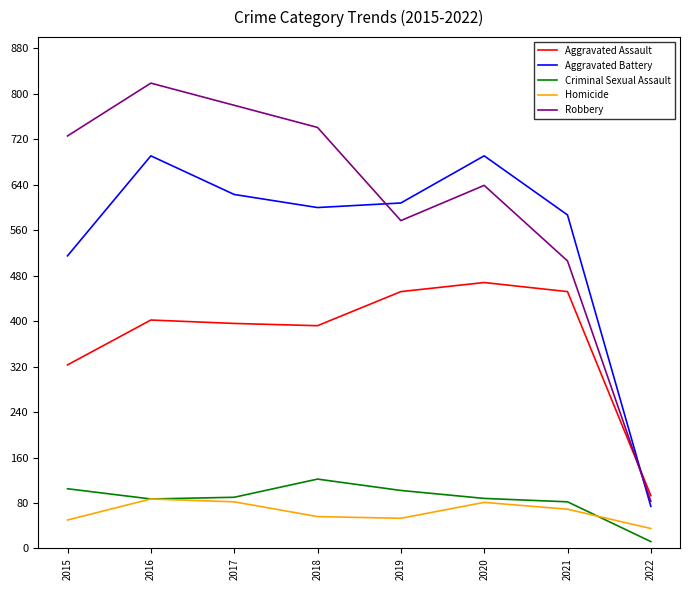

How many series are shown in this chart?

5